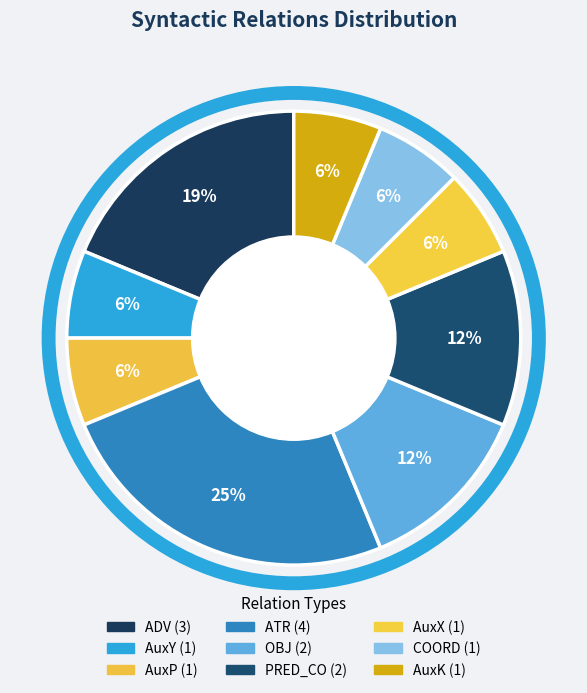

Between AuxK and AuxP, which is larger?

AuxK